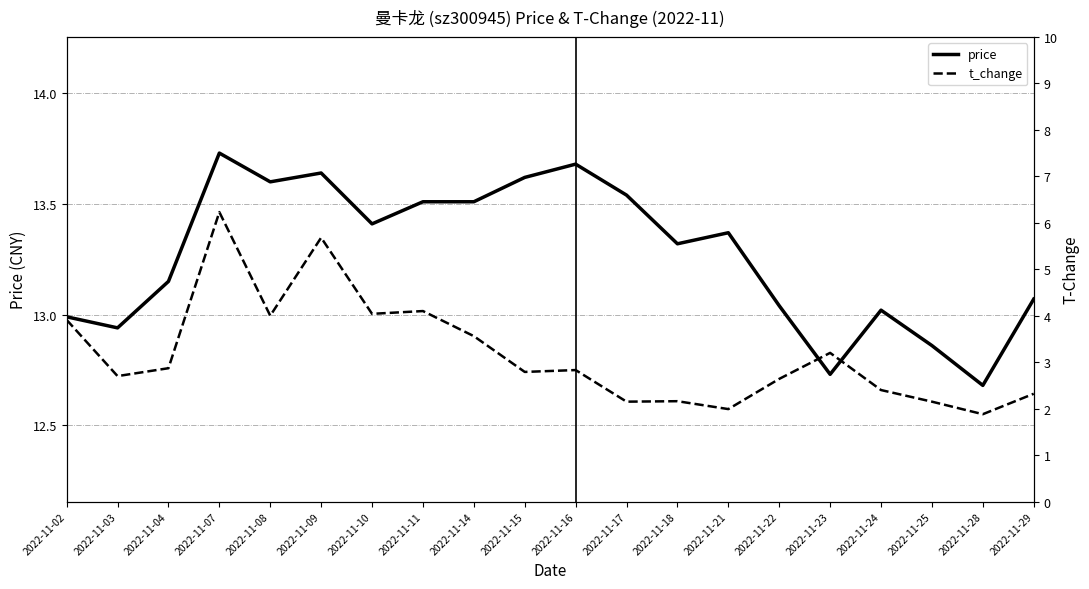

True or false: t_change has more than 1 points higher than both neighbors.

True